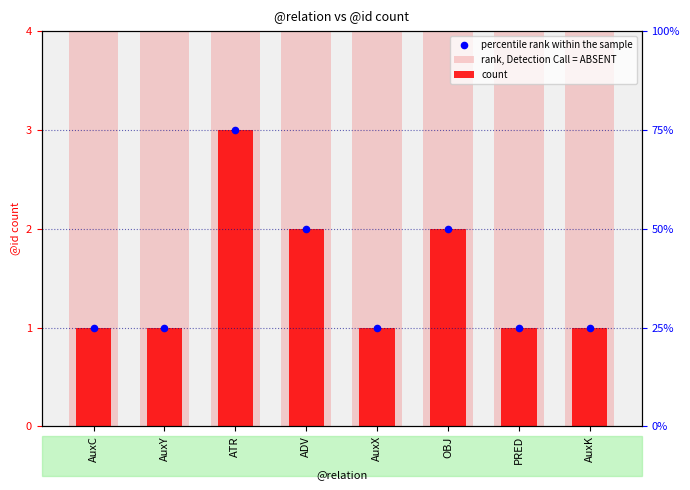

At which category is the sum across all series the highest?

ATR